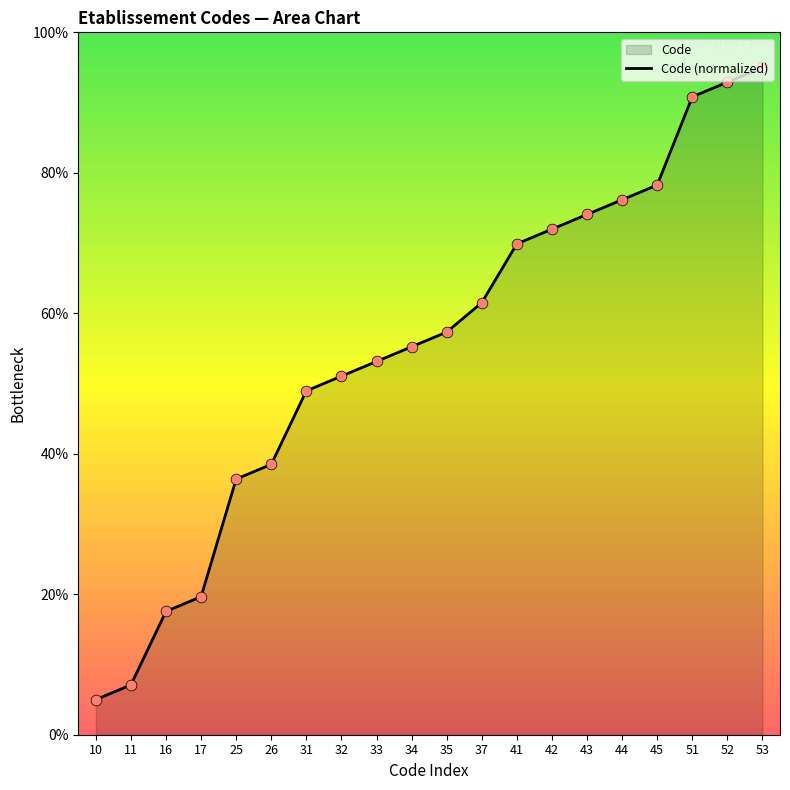

Which has a higher value, 44 or 42?

44